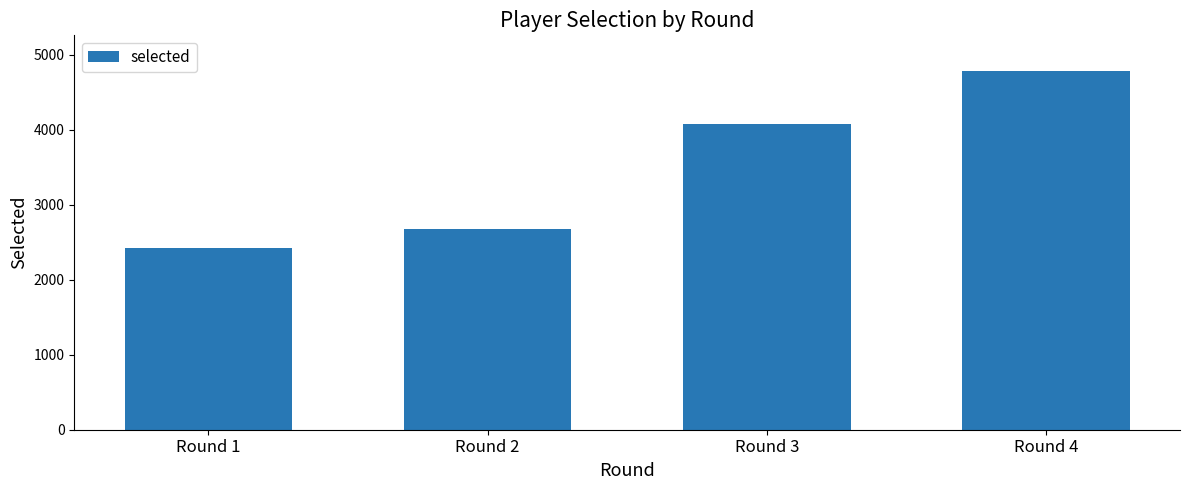

At which category does the chart reach its minimum across all series?

Round 1